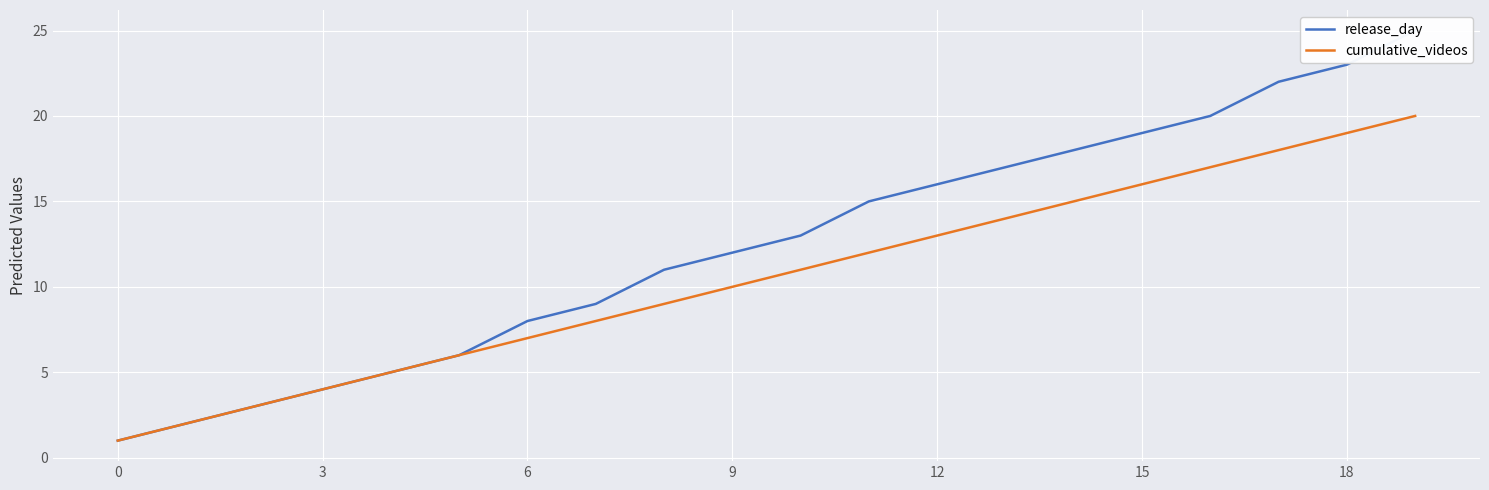

True or false: cumulative_videos has a value of 13 at 12.

True